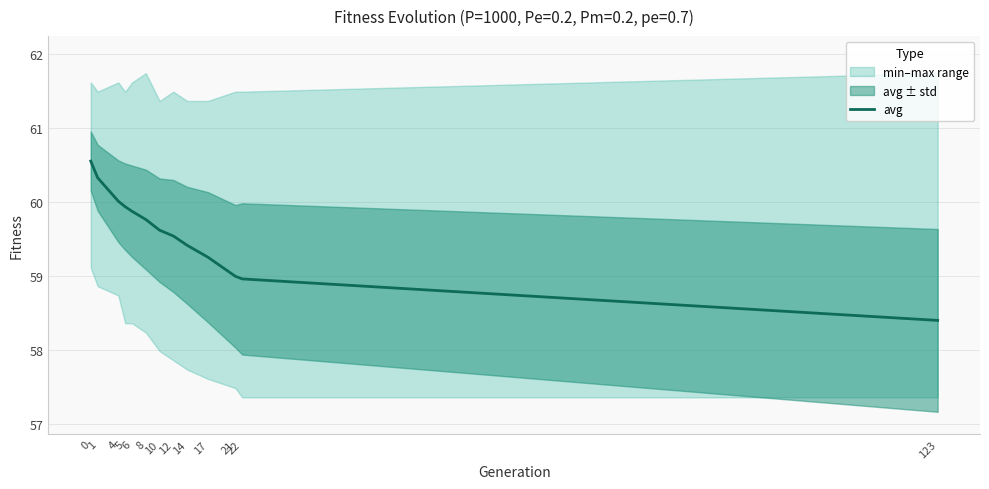

What is the average value?

59.6